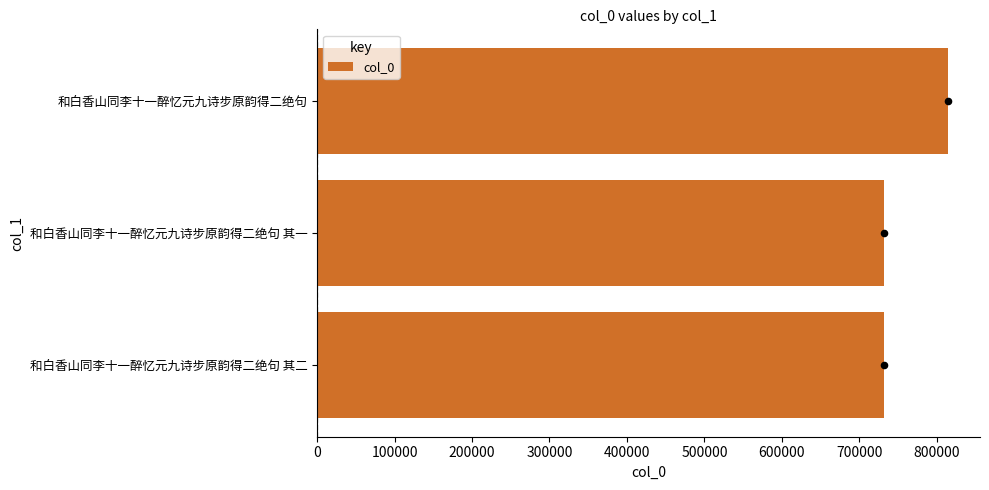

Which has a higher value, 和白香山同李十一醉忆元九诗步原韵得二绝句 or 和白香山同李十一醉忆元九诗步原韵得二绝句 其二?

和白香山同李十一醉忆元九诗步原韵得二绝句